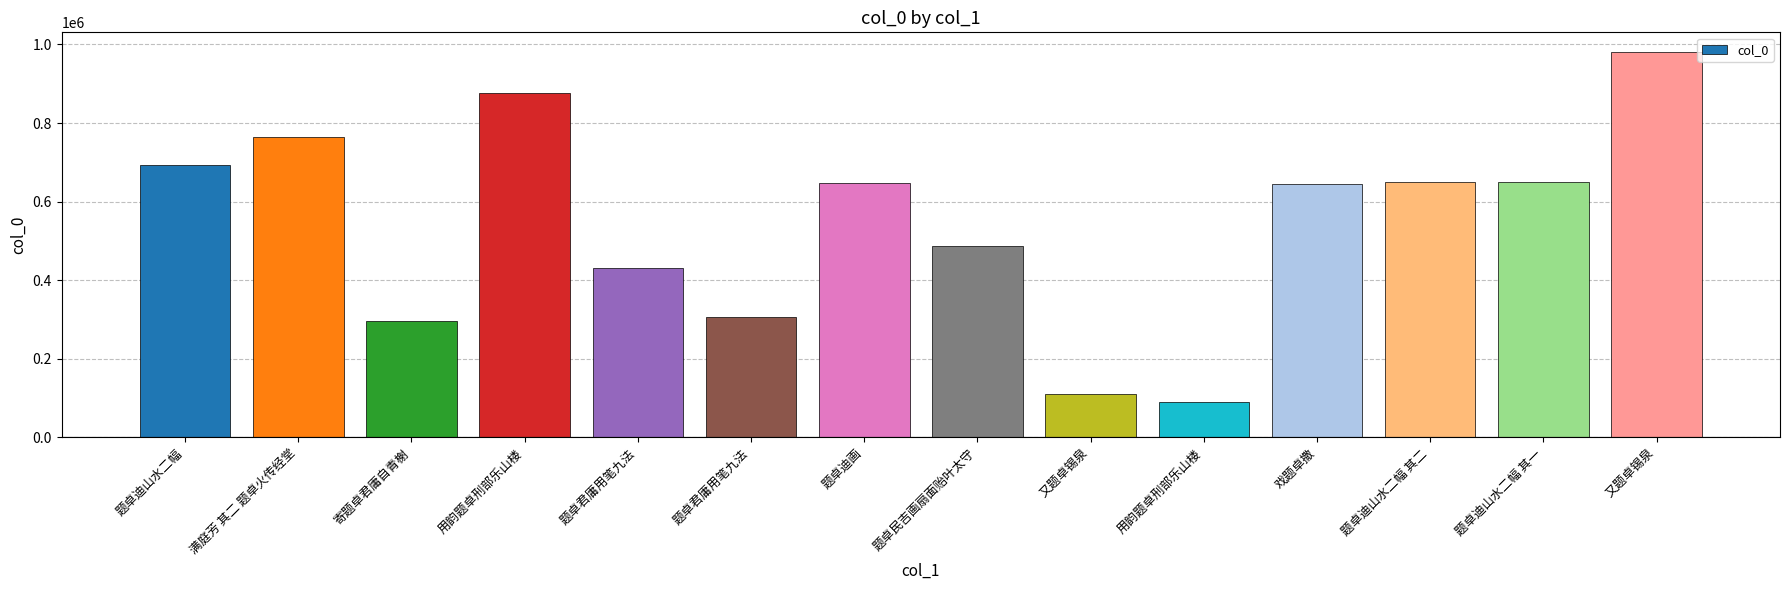

Reading left to right, transcribe all the data shown in this chart.

题卓迪山水二幅=692278	满庭芳 其二 题卓火传经堂=763295	寄题卓君庸自青榭=296180	用韵题卓刑部乐山楼=876440	题卓君庸用笔九法=429988	题卓君庸用笔九法=305480	题卓迪画=647896	题卓民吉画扇面贻叶太守=486284	又题卓锡泉=110775	用韵题卓刑部乐山楼=89877	戏题卓撒=645307	题卓迪山水二幅 其二=649293	题卓迪山水二幅 其一=649292	又题卓锡泉=981650